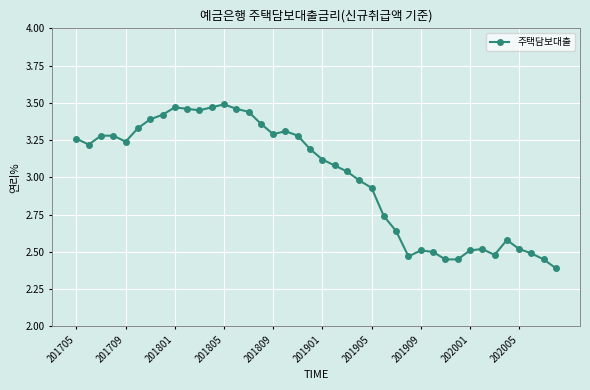

True or false: the data has more than 2 interior local peaks.

True